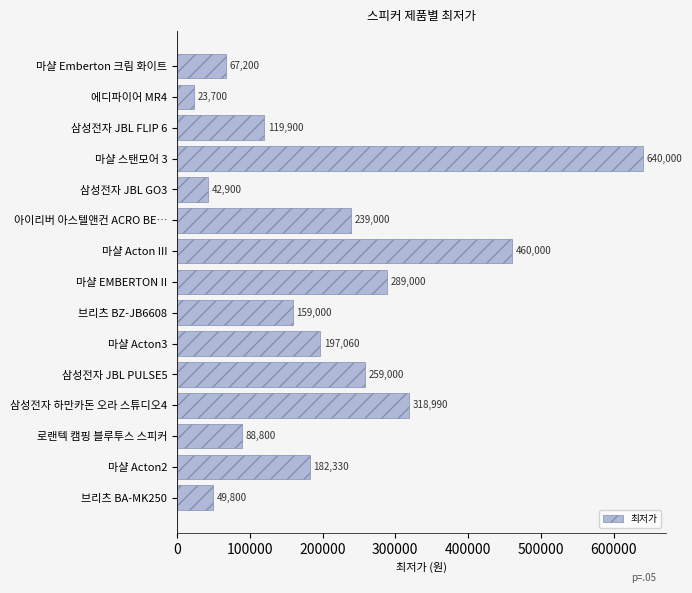

How many distinct data groups are displayed?

1